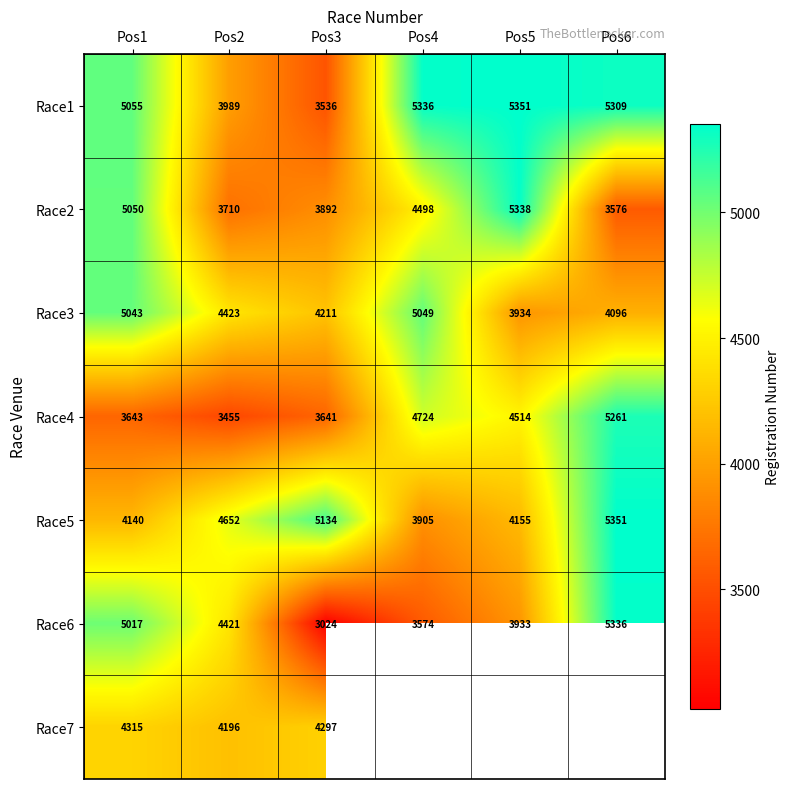

What is the smallest value displayed?

3024.0